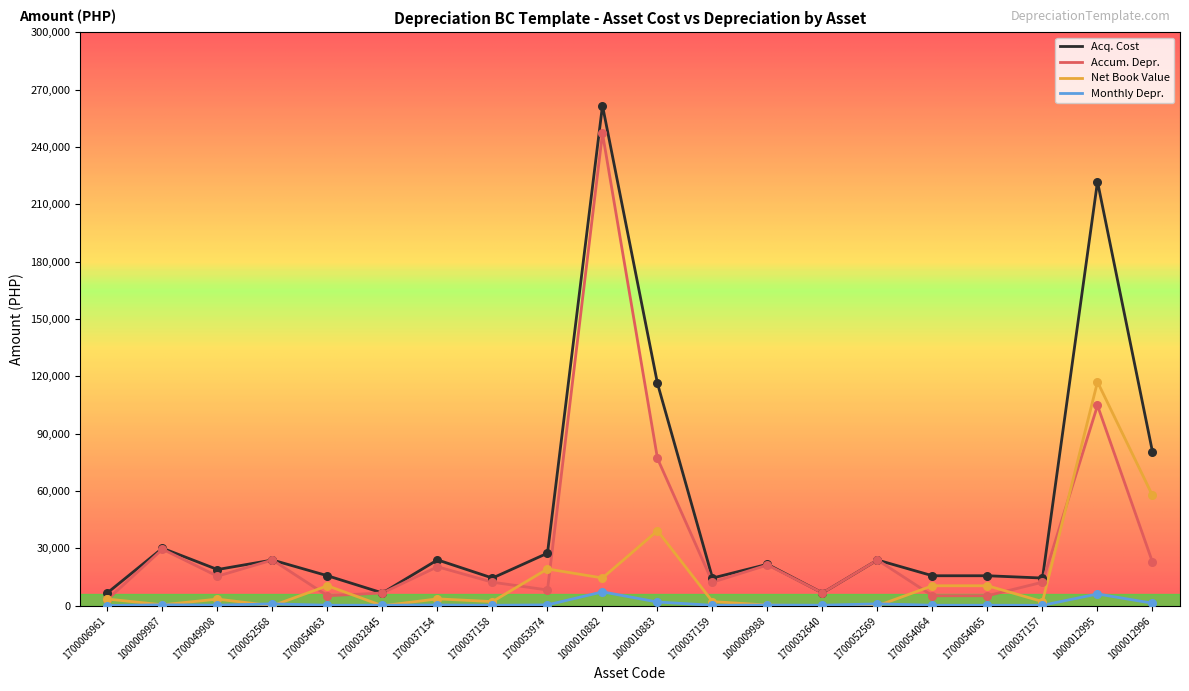

What are all the series names shown in the legend?

Acq. Cost, Accum. Depr., Net Book Value, Monthly Depr.